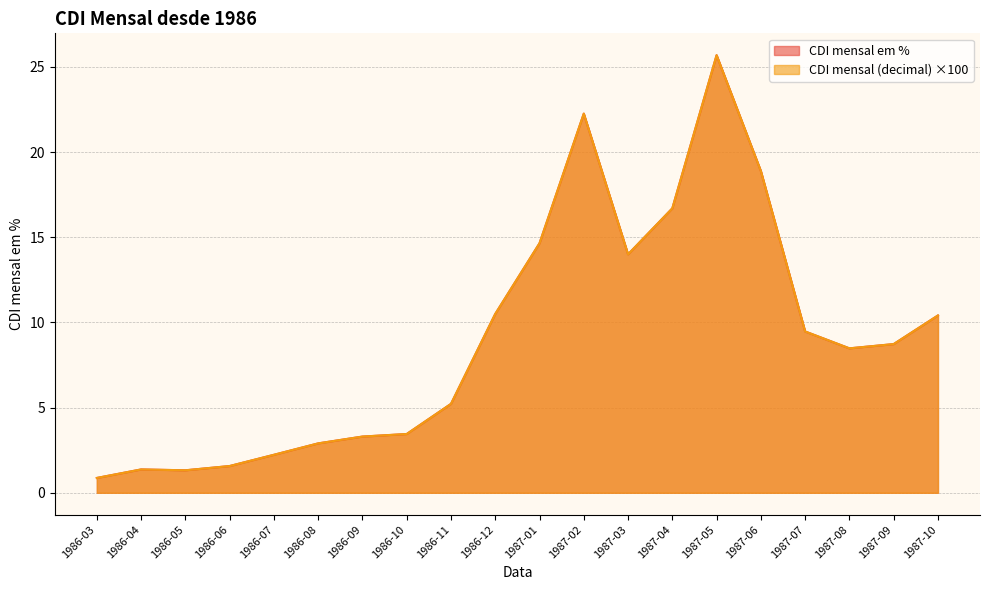

At which category is the sum across all series the highest?

1987-05